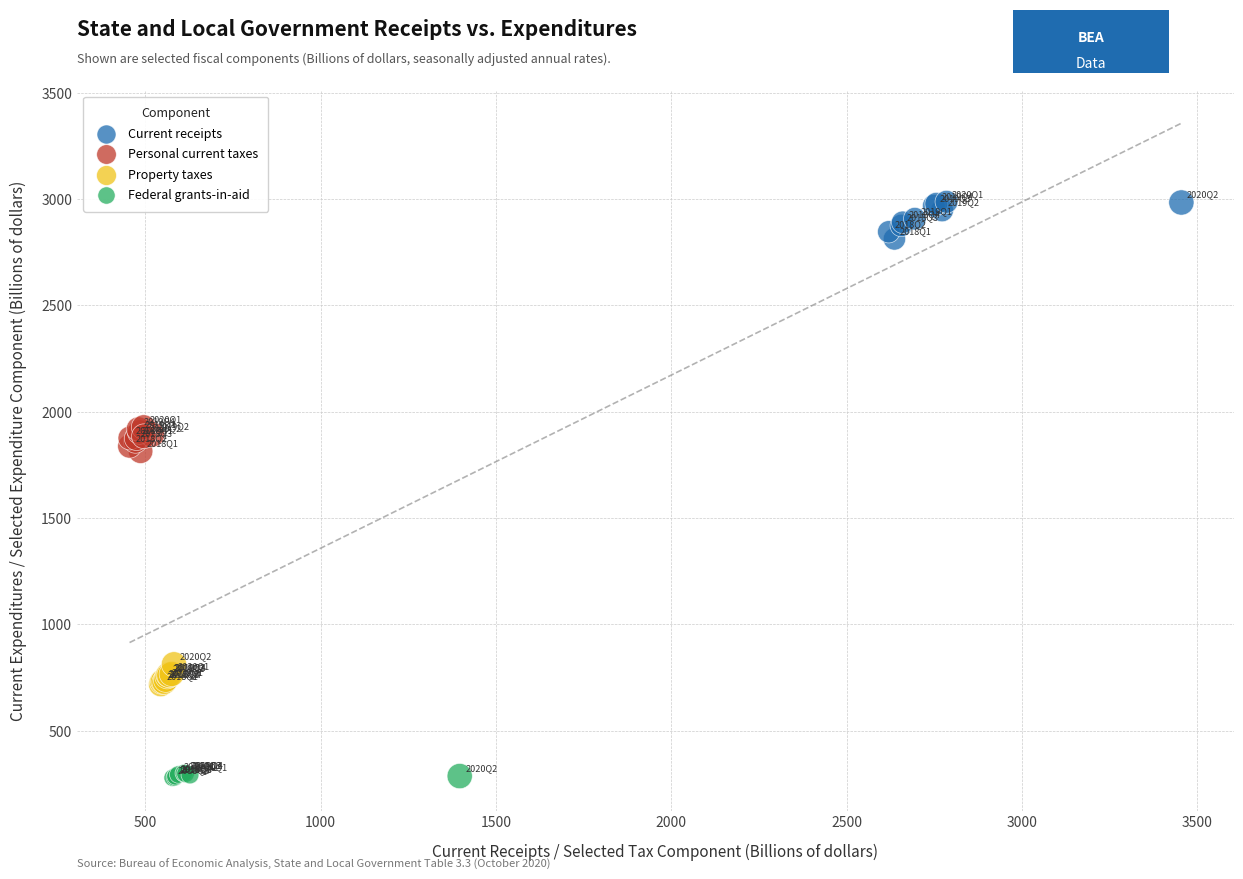

Which series reaches the maximum Y coordinate?

Current receipts